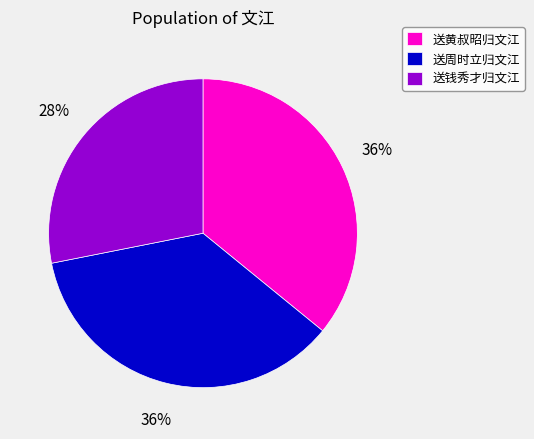

To the nearest percent, what portion does 送周时立归文江 represent?

36%